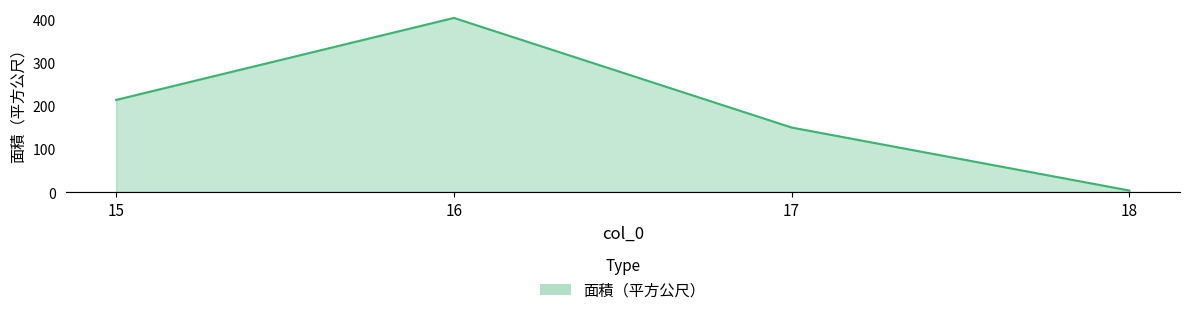

How many interior local peaks (higher than both neighbors) does the data have?

1